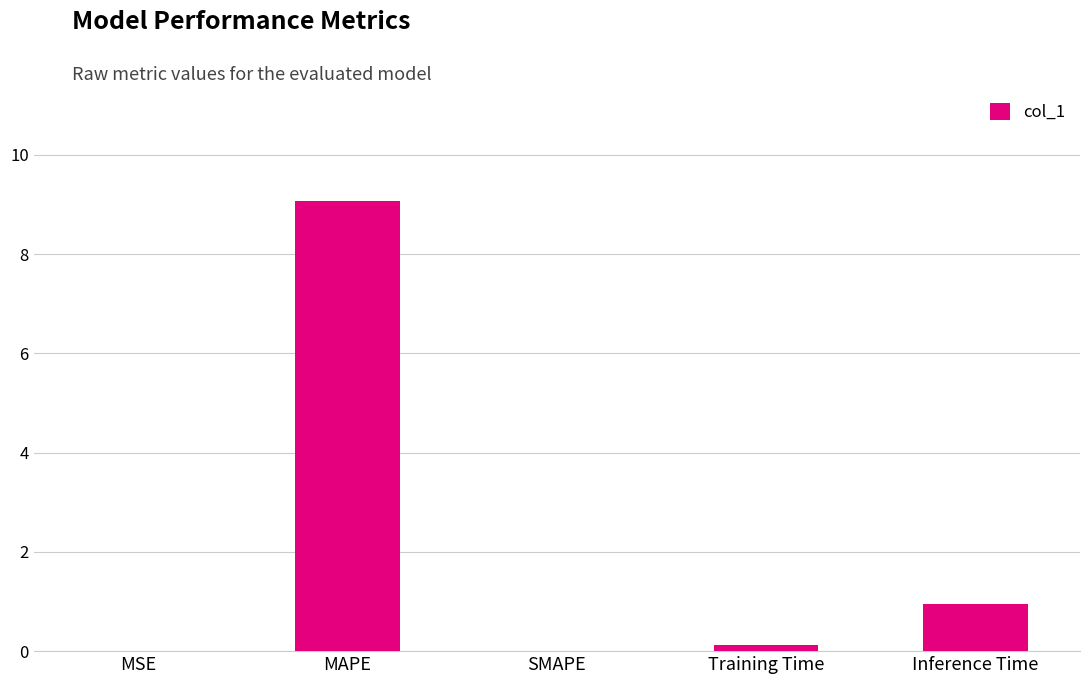

How many data points does each series have?

5